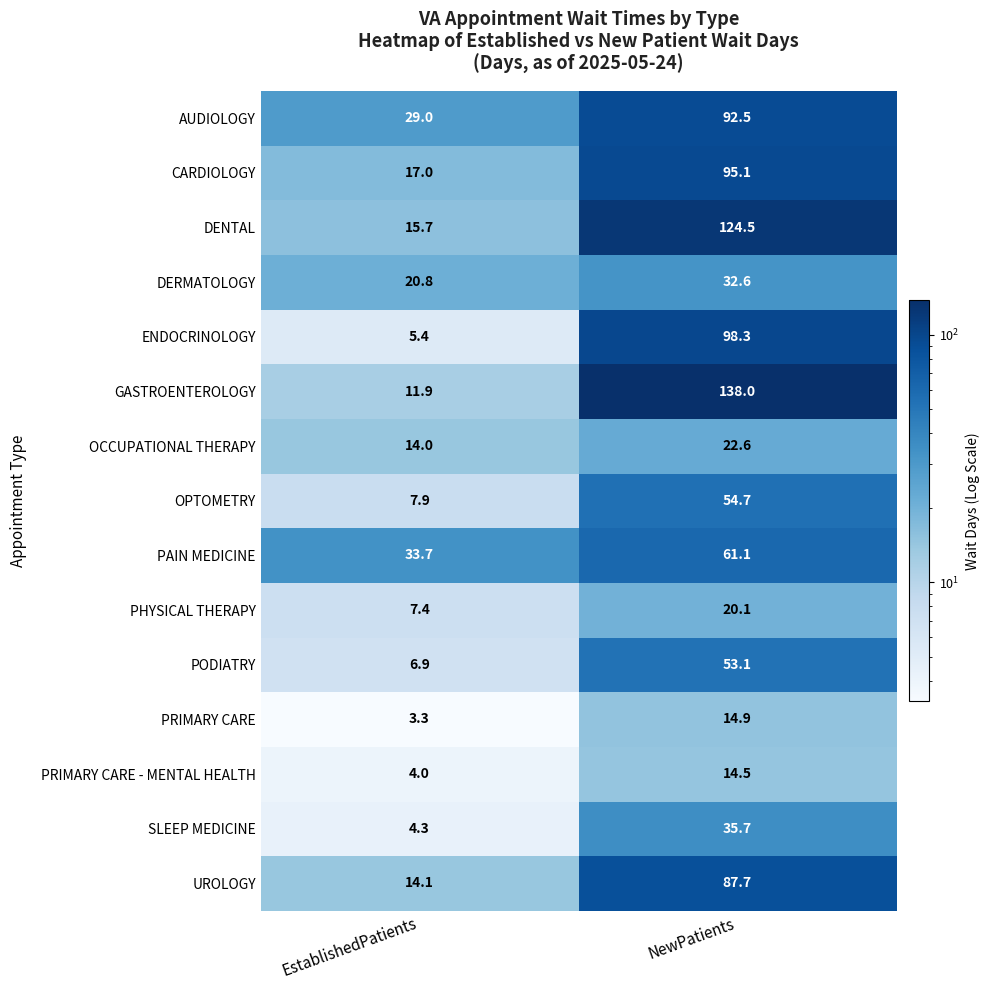

At which category is the sum across all series the highest?

NewPatients